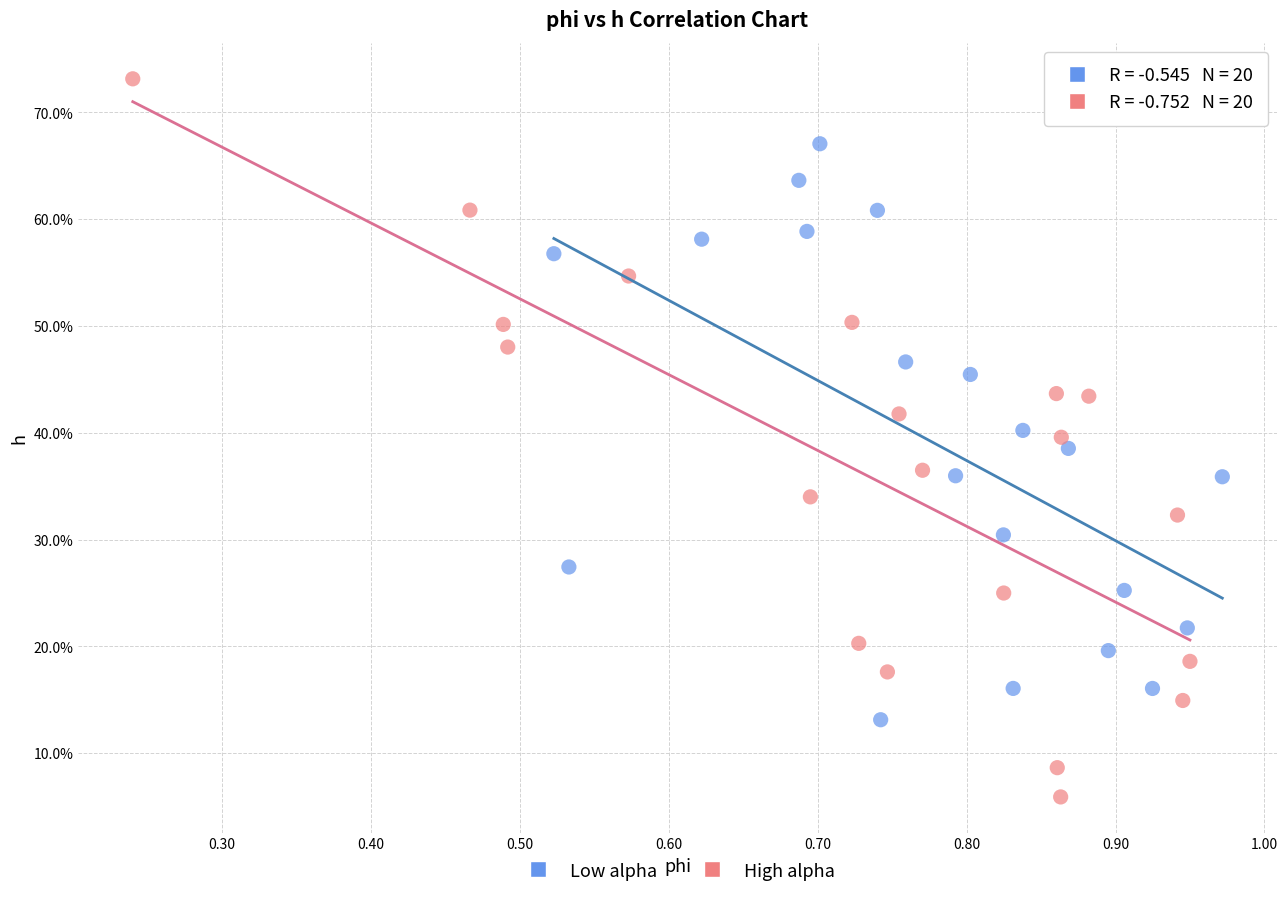

What are all the series names shown in the legend?

Low alpha, High alpha